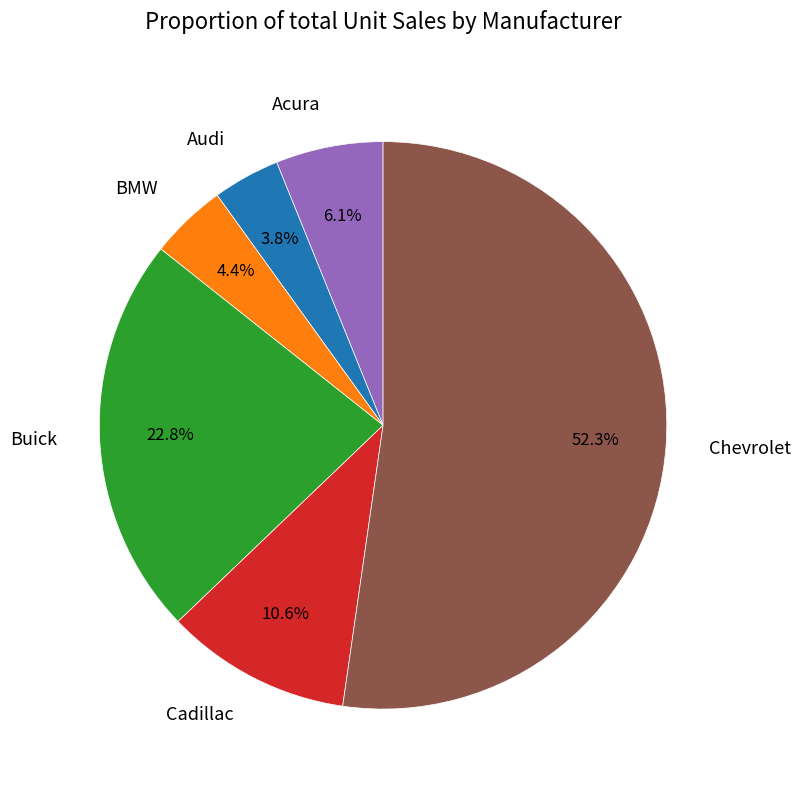

Does any single category account for the majority?

Yes